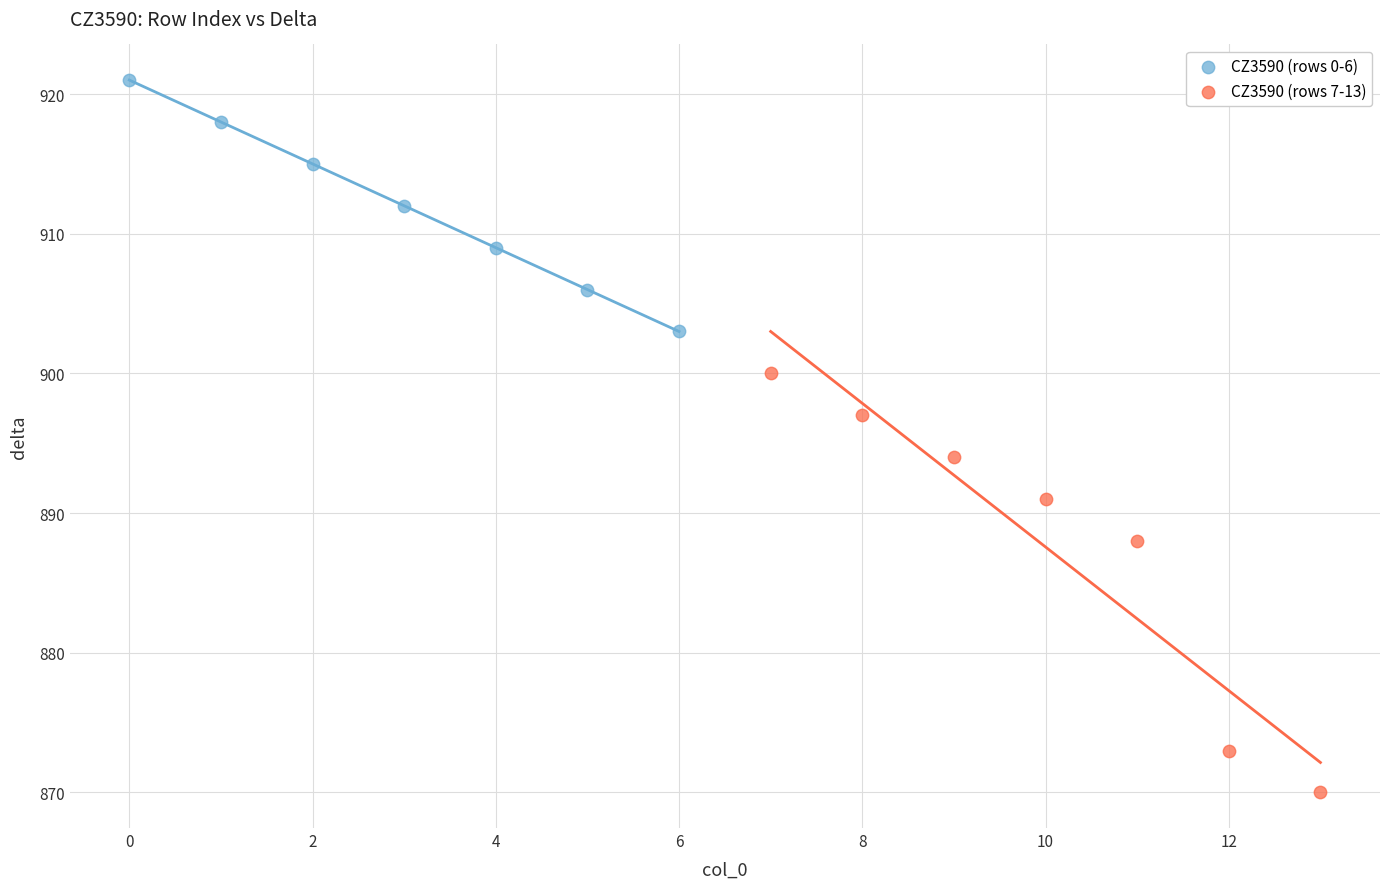

Which series has the largest Y range (max minus min)?

CZ3590 (rows 7-13)